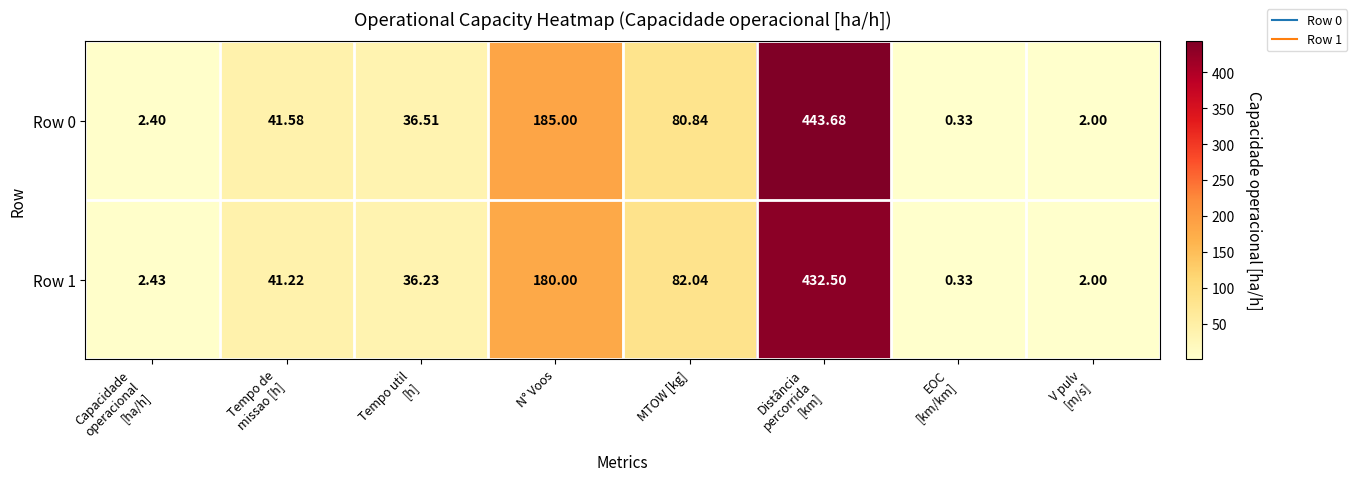

At which label is Row 1 closest to 216?

N° Voos